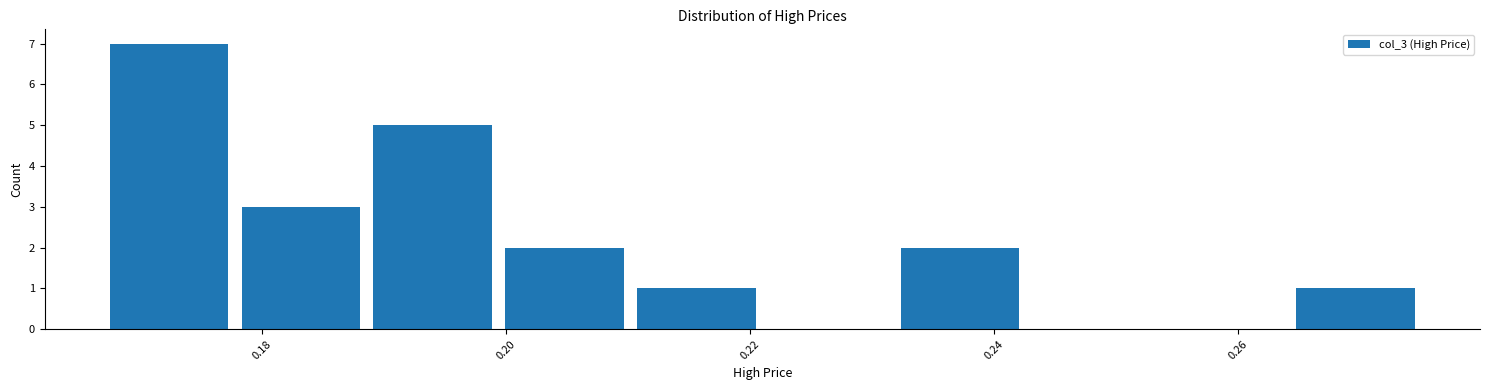

Reading left to right, list every bar in this chart as the range it spans on the x-axis followed by its height. Neither the bar edges nor the heights are printed on the chart, so give them approximately, as read against the axes.

0.168 to 0.178: 7
0.178 to 0.188: 3
0.188 to 0.200: 5
0.200 to 0.210: 2
0.210 to 0.222: 1
0.222 to 0.232: 0
0.232 to 0.242: 2
0.242 to 0.254: 0
0.254 to 0.264: 0
0.264 to 0.276: 1